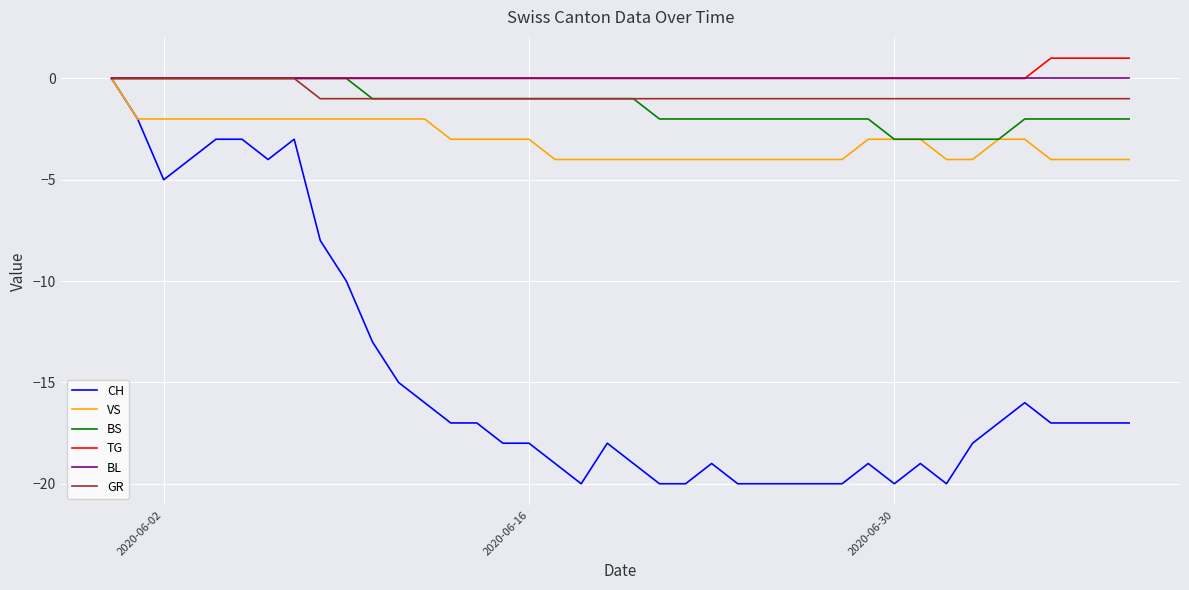

What is the minimum value for BS?

-3